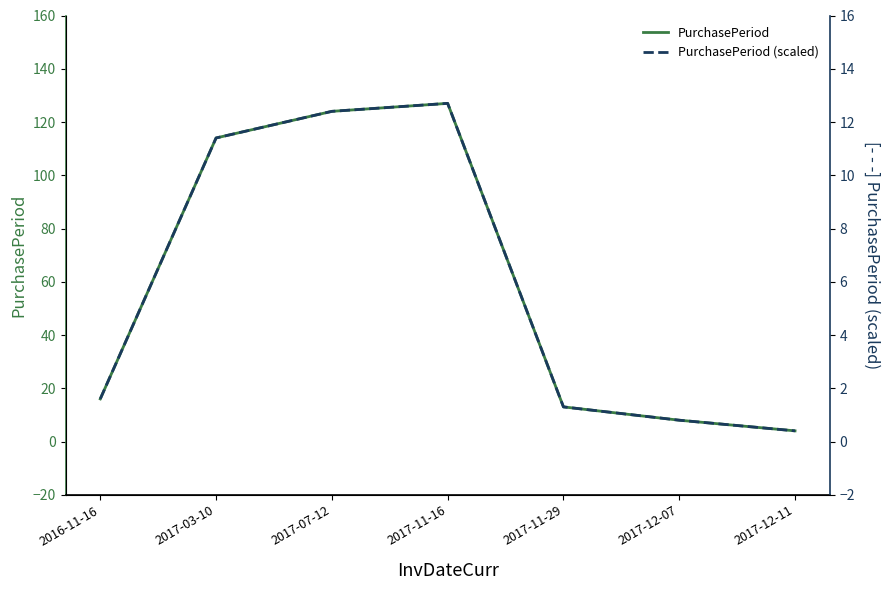

What is the label of the 3rd point from the left?

2017-07-12